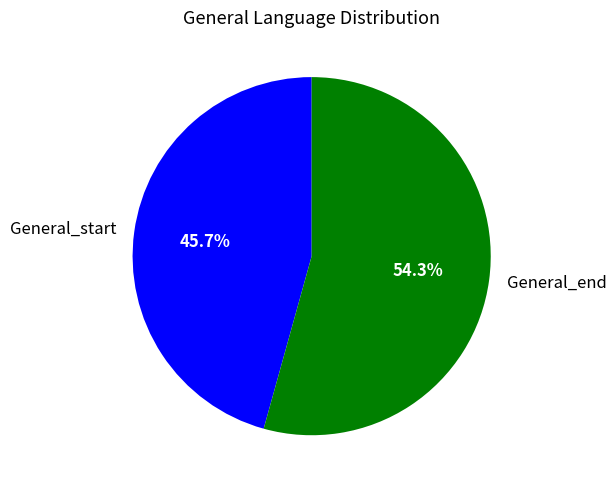

Is it true that General_start is 46% of the pie?

True